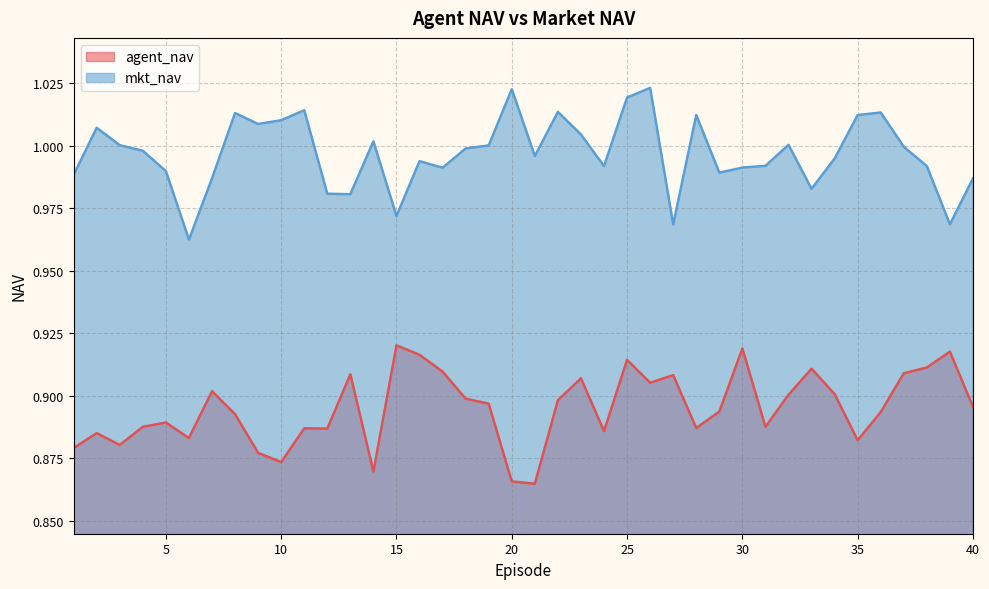

True or false: mkt_nav has more than 0 points higher than both neighbors.

True